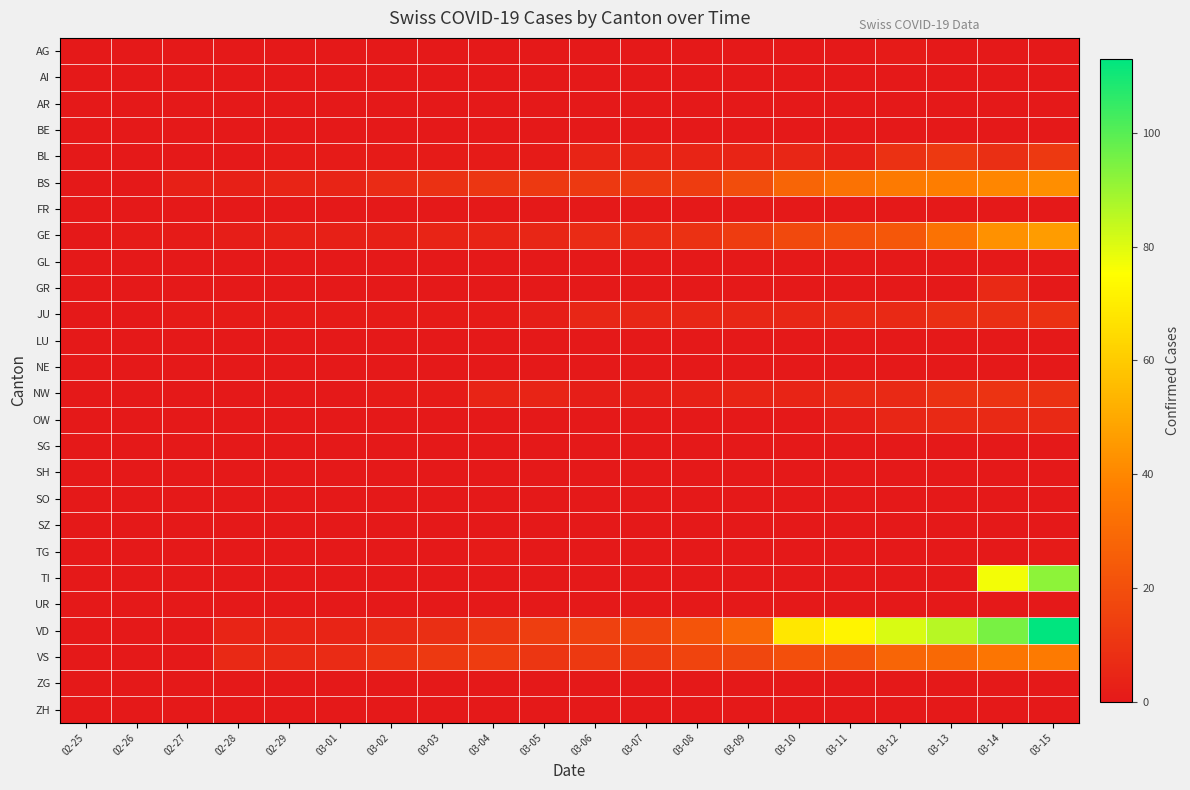

Which label corresponds to the smallest value in the chart?

02-25